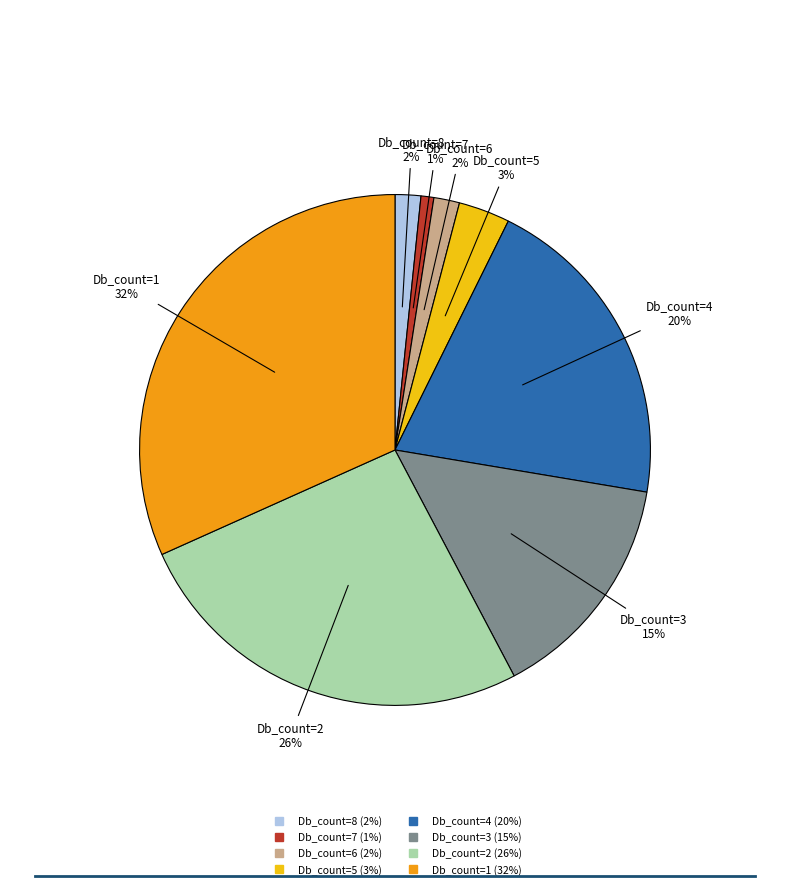

Is there any slice that represents more than half of the pie?

No